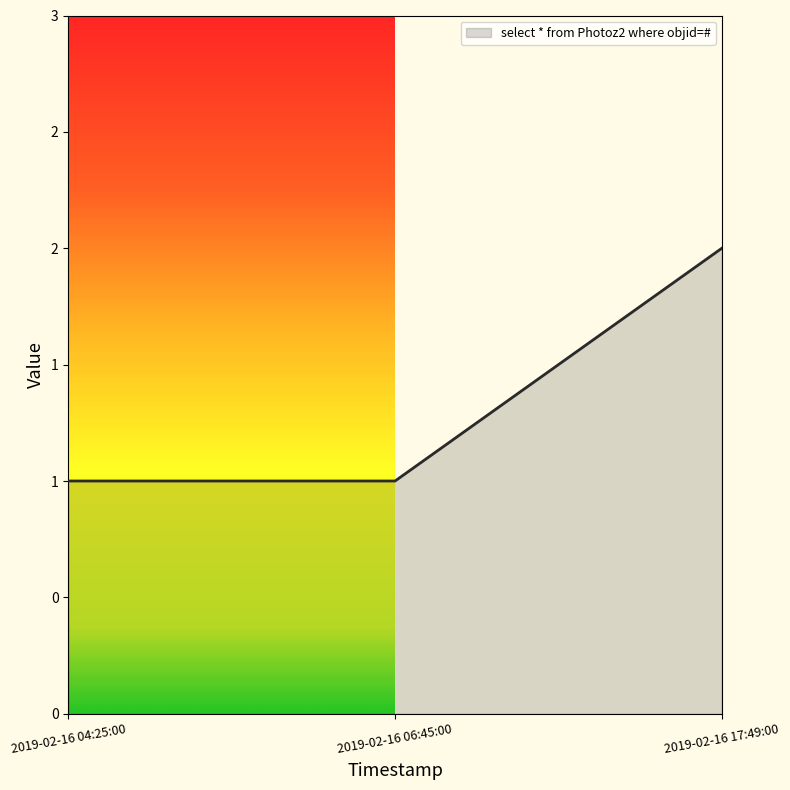

Reading left to right, extract all data points from this chart.

1	1	2